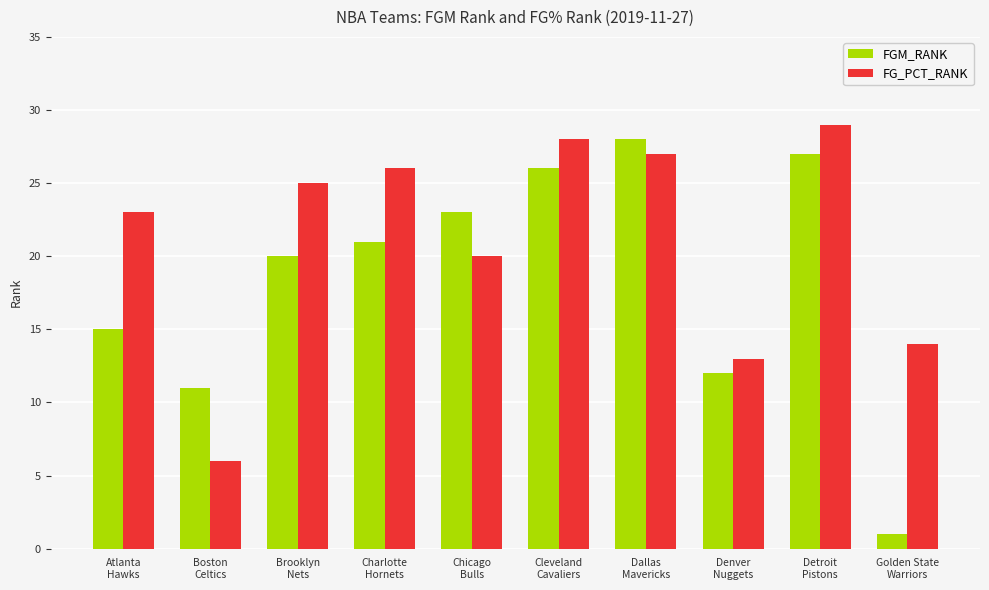

Reading left to right, list all the values displayed in this chart.

FGM_RANK: 15	11	20	21	23	26	28	12	27	1
FG_PCT_RANK: 23	6	25	26	20	28	27	13	29	14